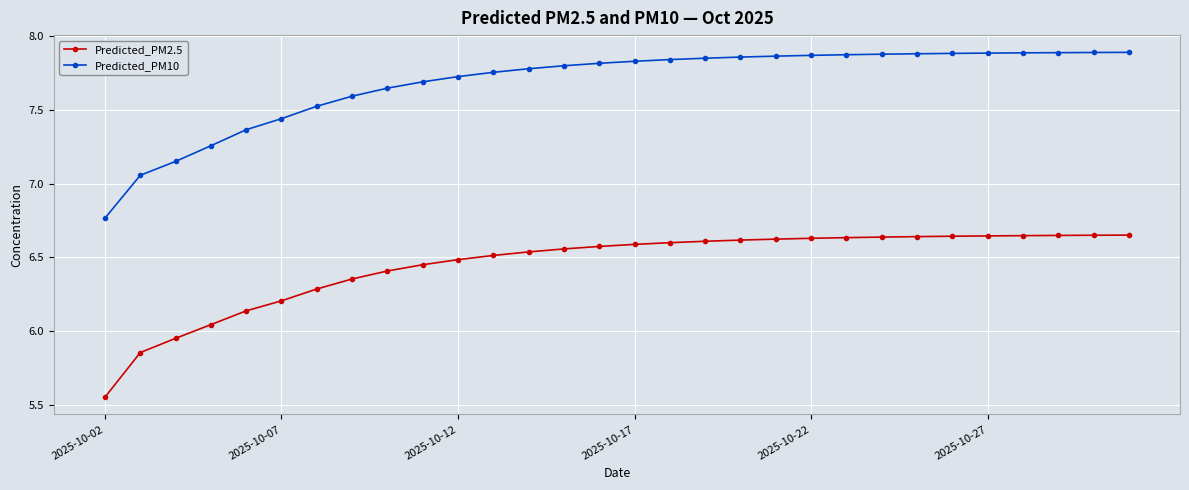

What is the difference between the second highest and minimum values in the Predicted_PM10 series?

1.1